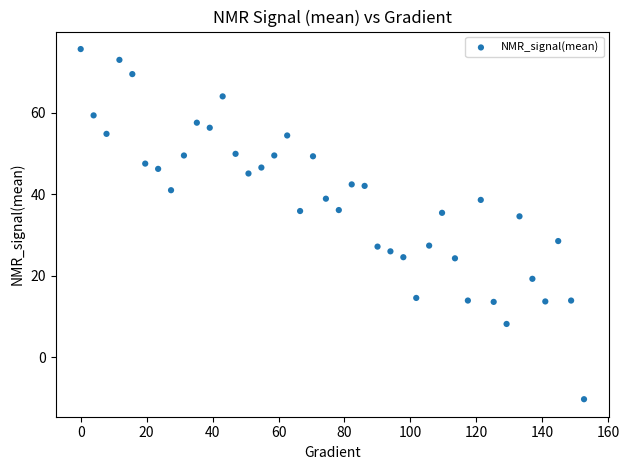

What is the range of X values (max minus min)?

152.6